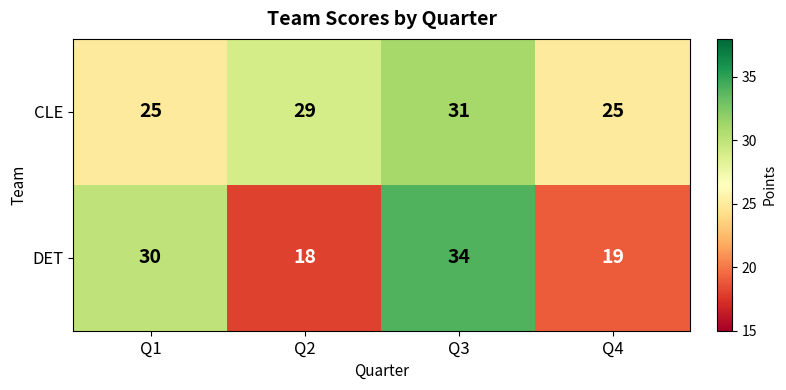

Count the number of categories in the chart.

4